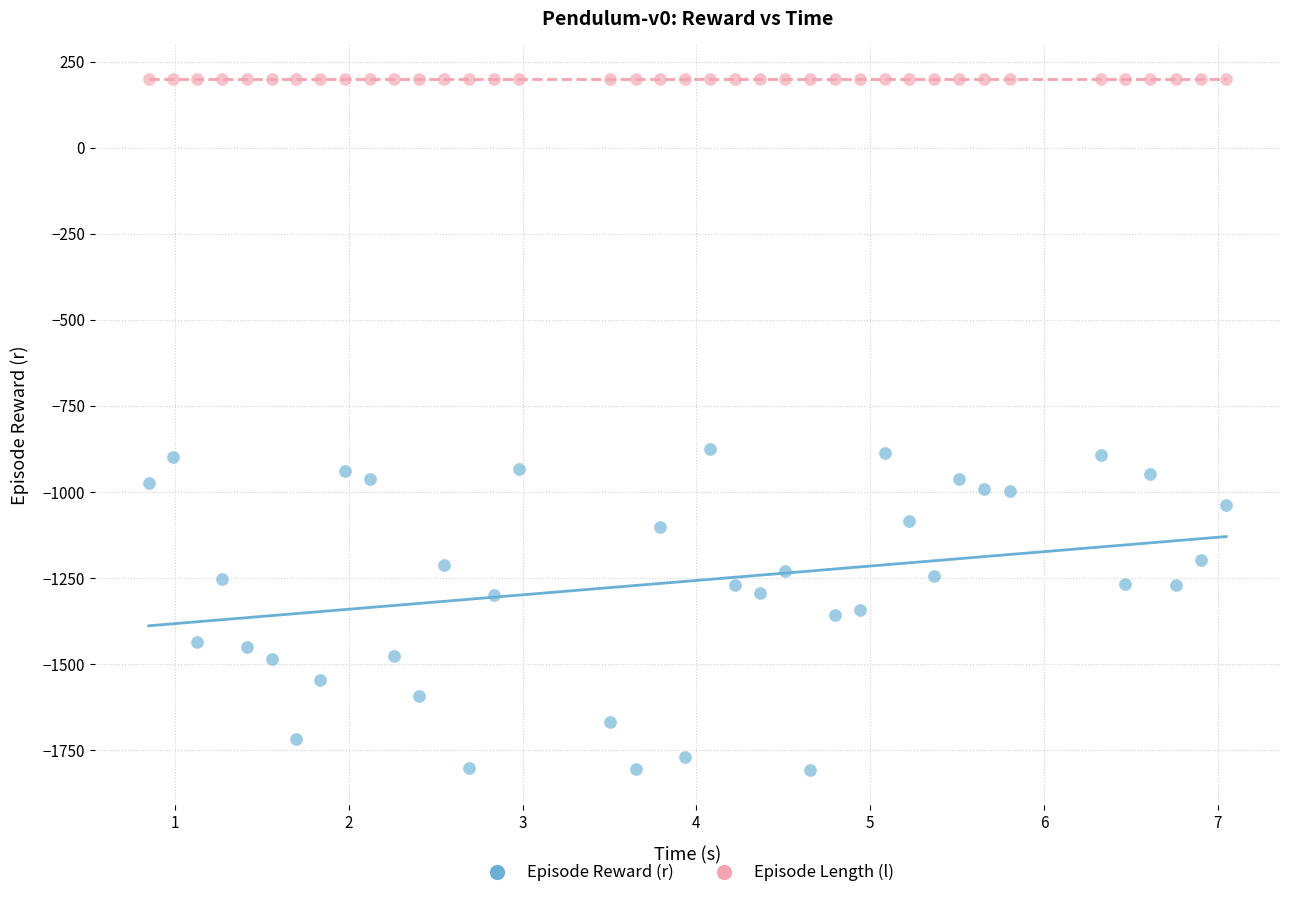

Which series reaches the maximum Y coordinate?

Episode Length (l)